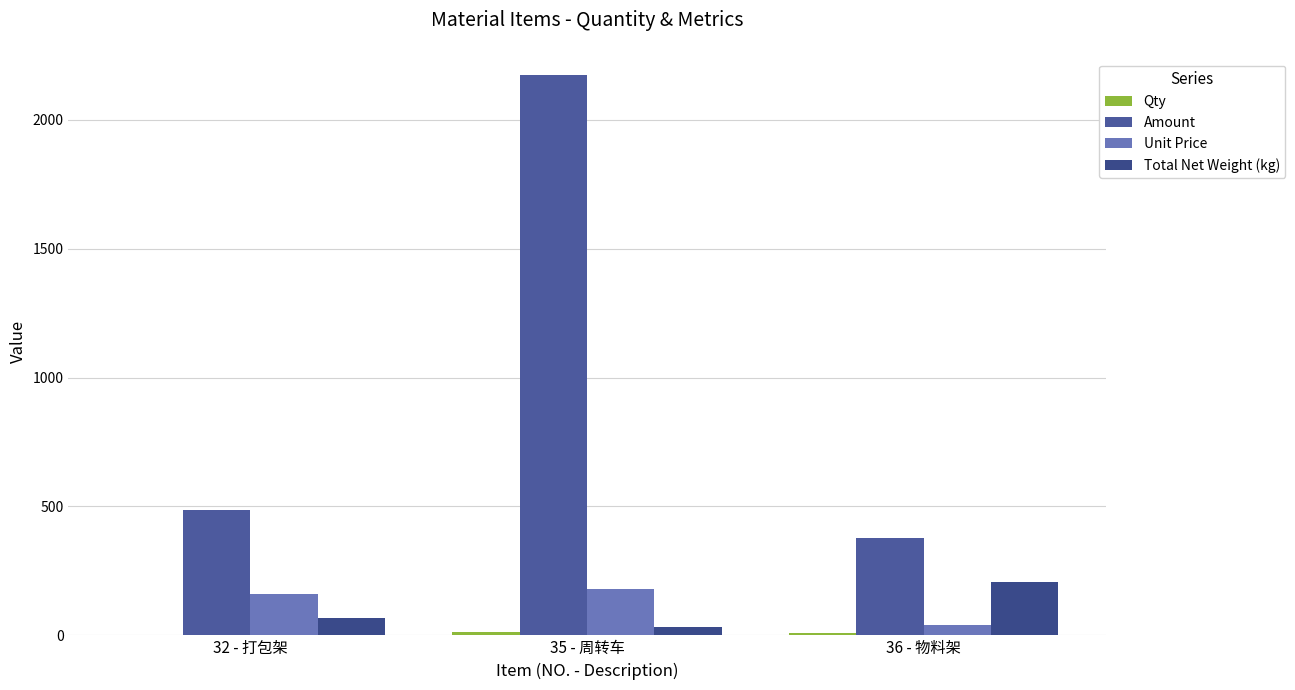

What is the value of the Total Net Weight (kg) bar at the 1st from the left?

66.0